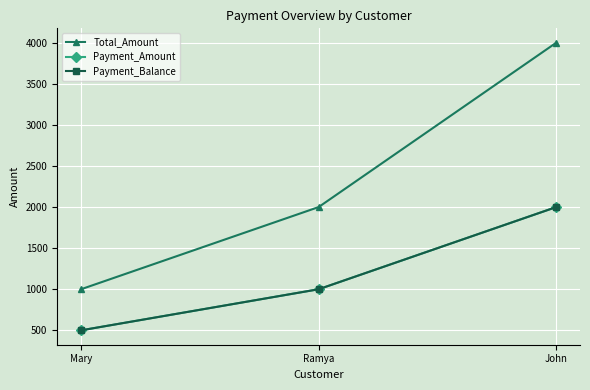

At how many categories does at least one series exceed 2884?

1